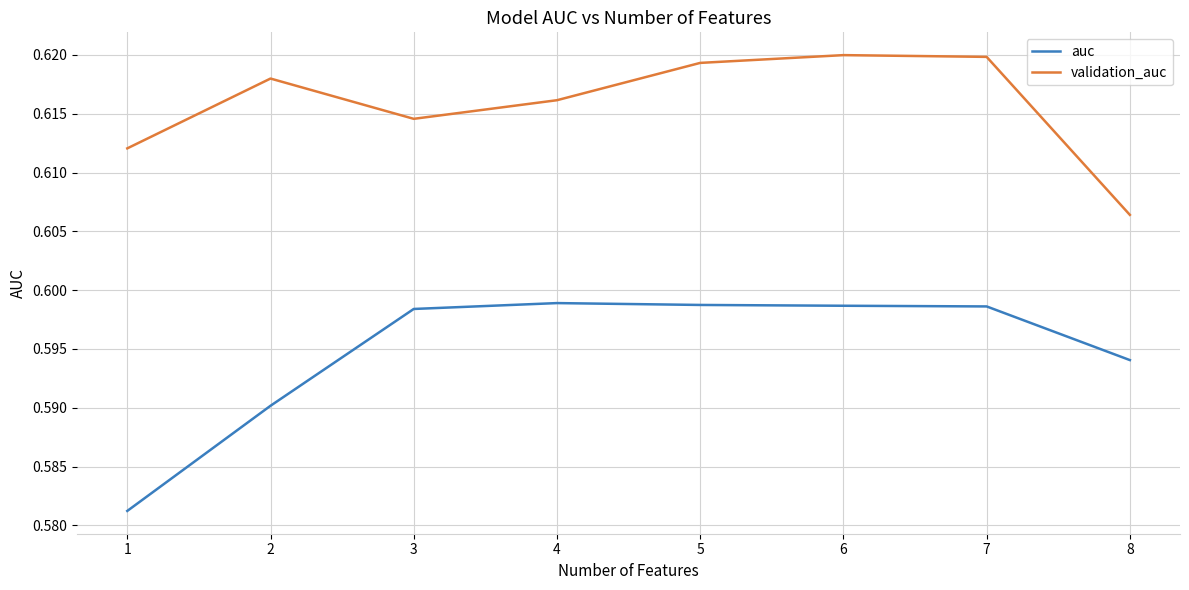

How many auc values are between 0 and 1?

8